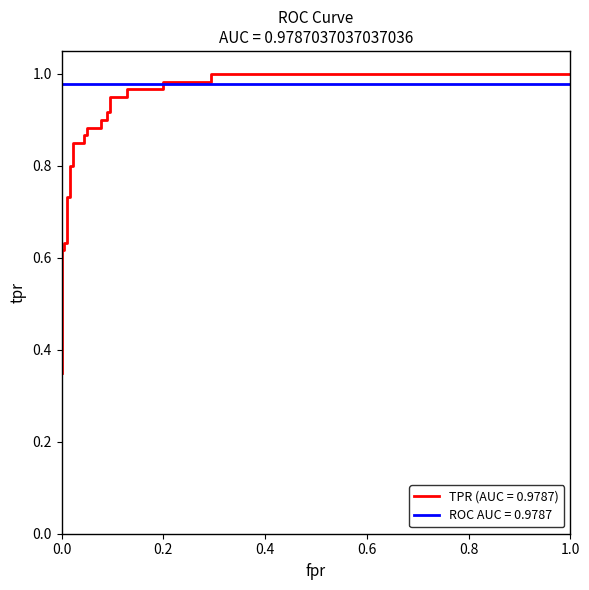

Reading right to left, list all the values displayed in this chart.

1.0	1.0	1.0	1.0	1.0	1.0	0.9	0.9	0.9	0.9	0.9	0.9	0.9	0.9	0.9	0.9	0.8	0.8	0.8	0.8	0.7	0.7	0.6	0.6	0.6	0.6	0.4	0.3